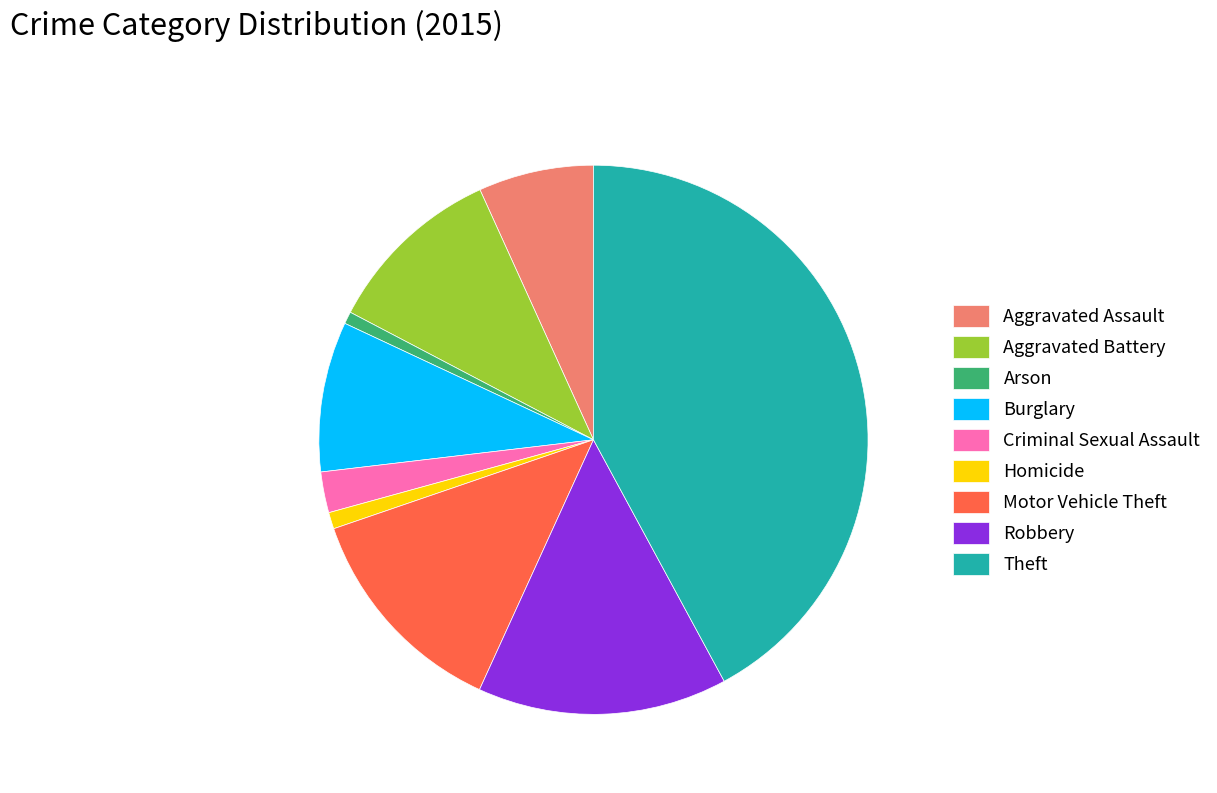

The Motor Vehicle Theft slice represents 13% of the pie. True or false?

True